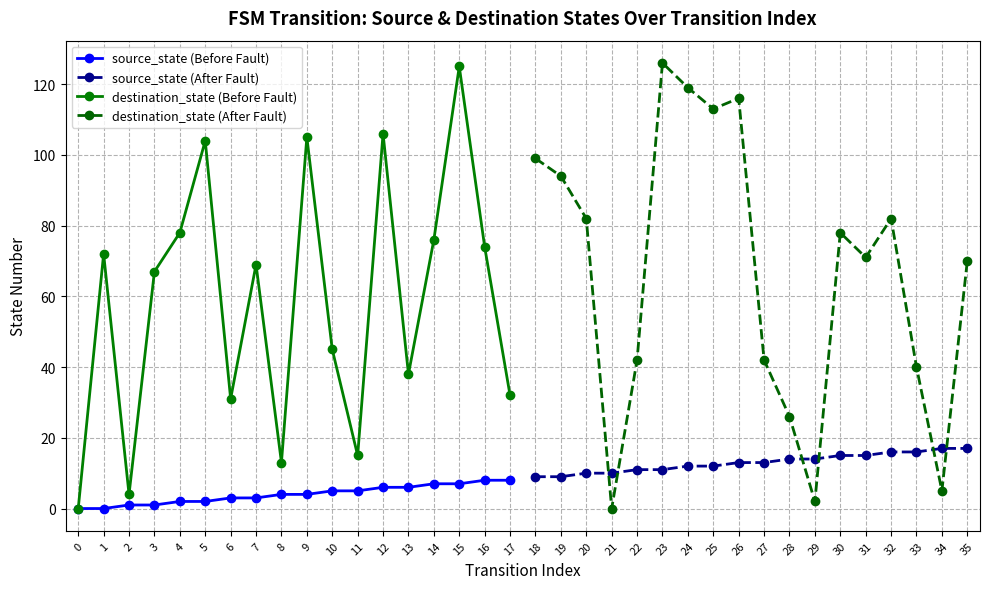

How many lines are shown in the chart?

4